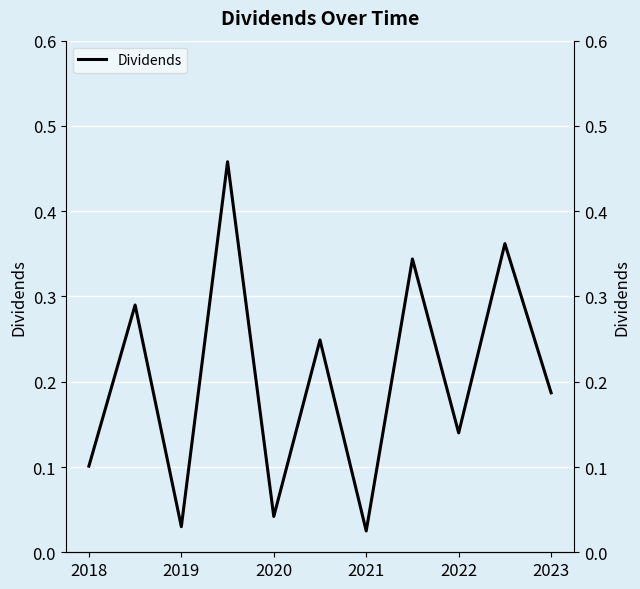

Which category has the lowest value across all series?

2021